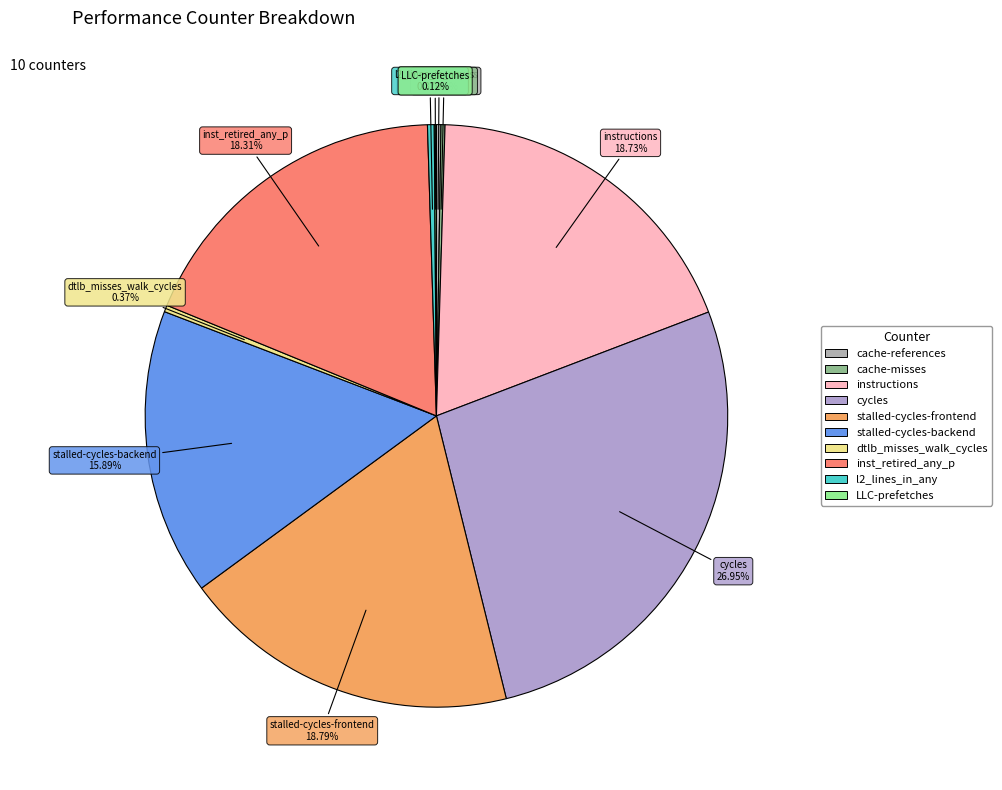

To the nearest percent, what is the average slice percentage?

10%